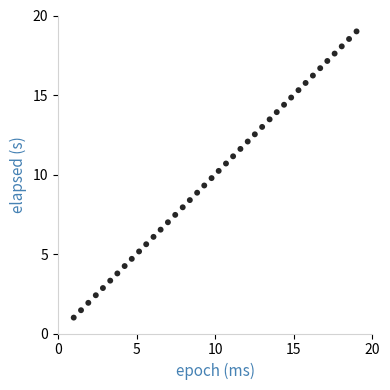

What is the range of X values (max minus min)?

18.0